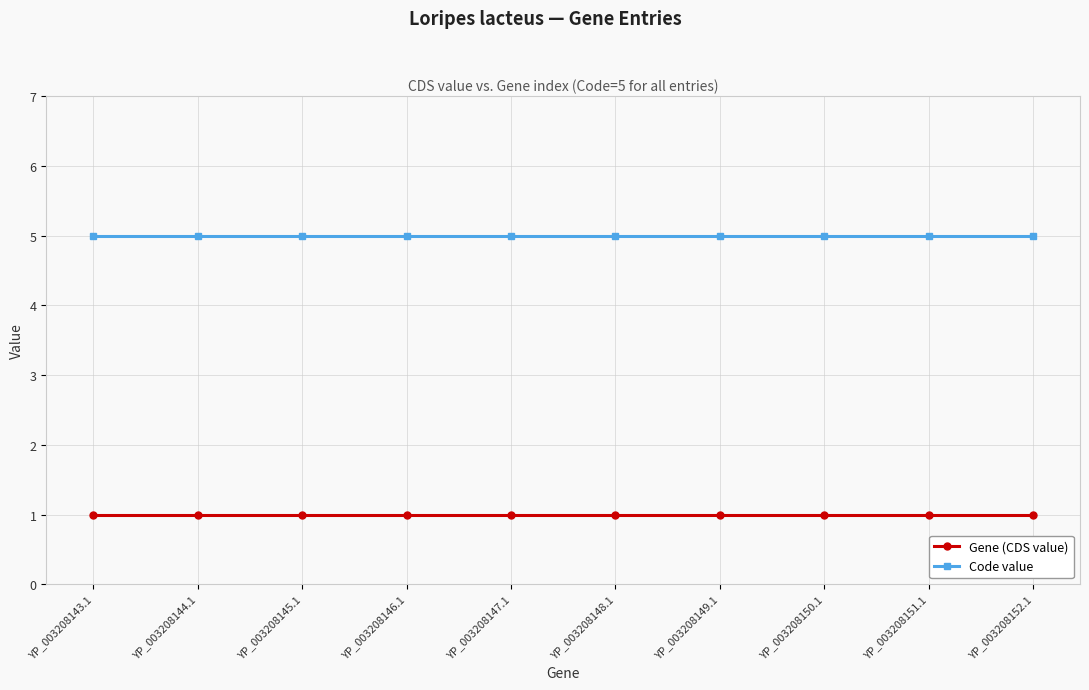

What value does the Gene (CDS value) series have at YP_003208150.1?

1